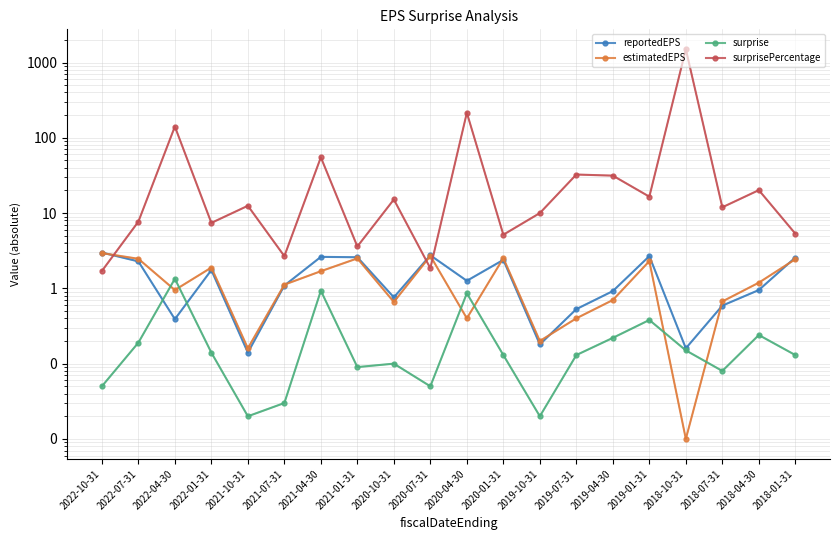

Is it true that reportedEPS equals 0.9 at 2018-04-30?

True